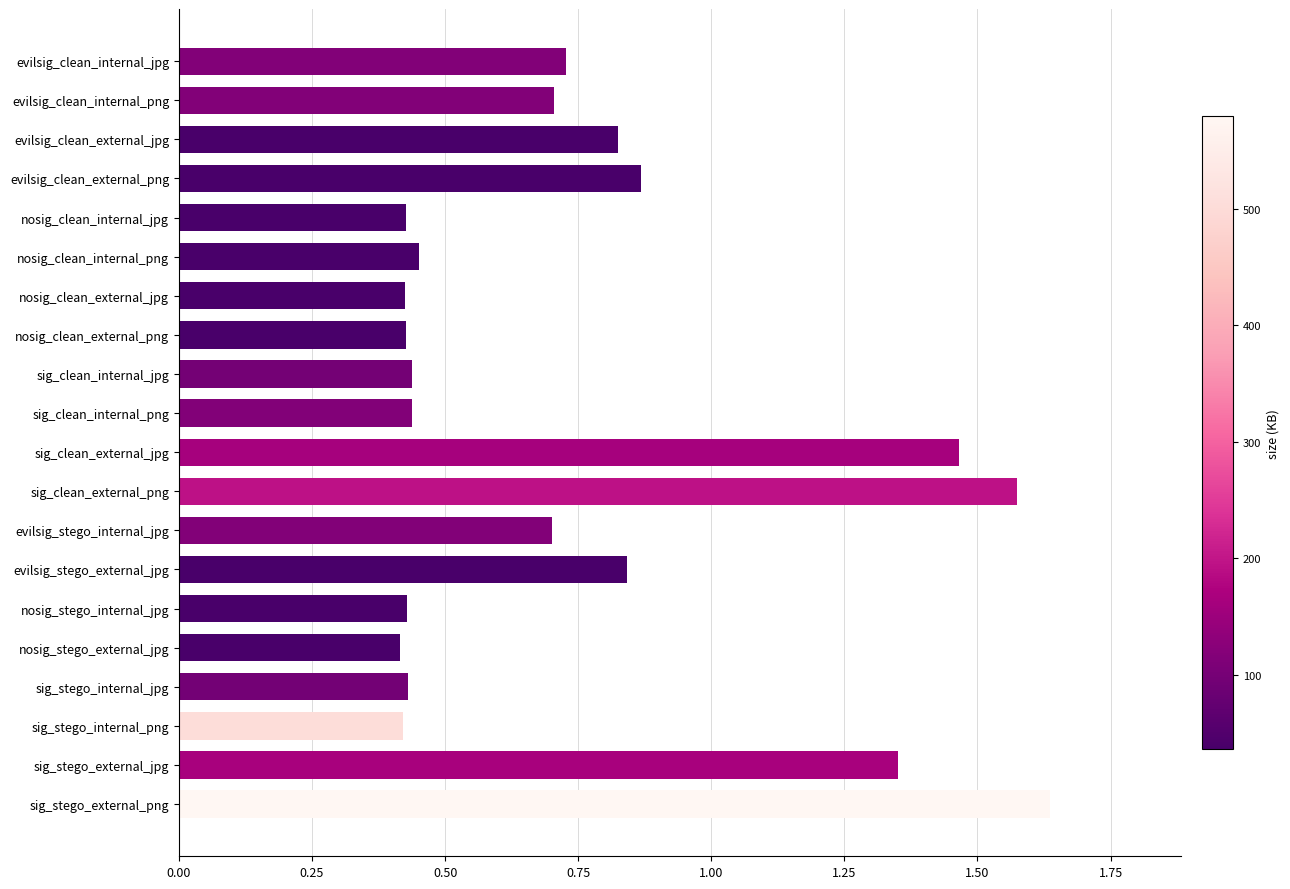

Between sig_stego_internal_png and evilsig_clean_external_jpg, which is larger?

evilsig_clean_external_jpg